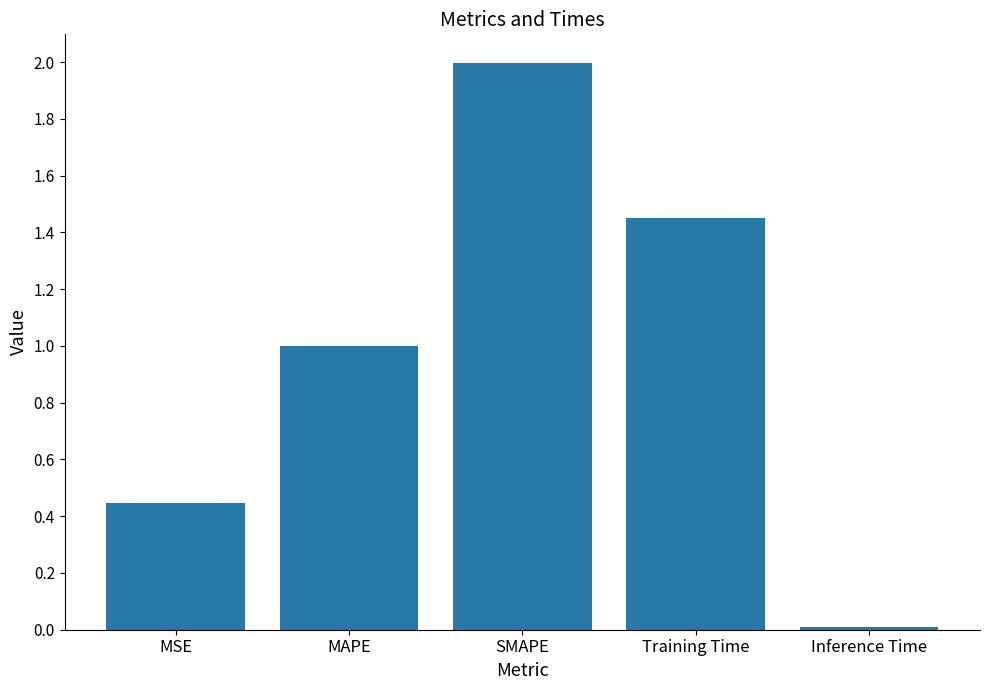

How many categories are shown in the chart?

5